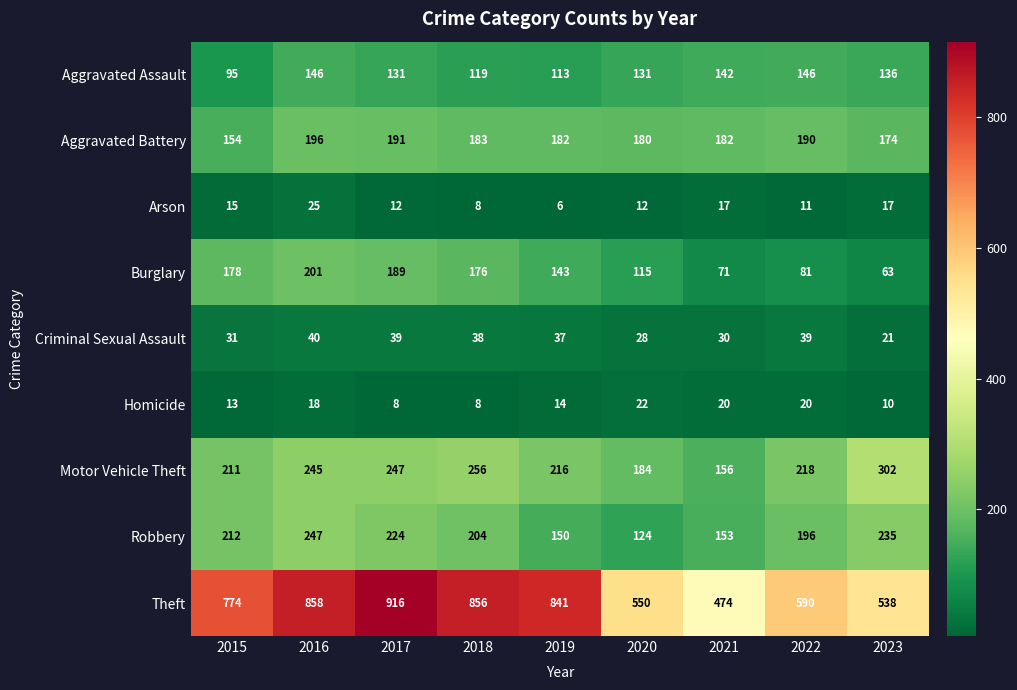

What is the sum of all Arson values?

123